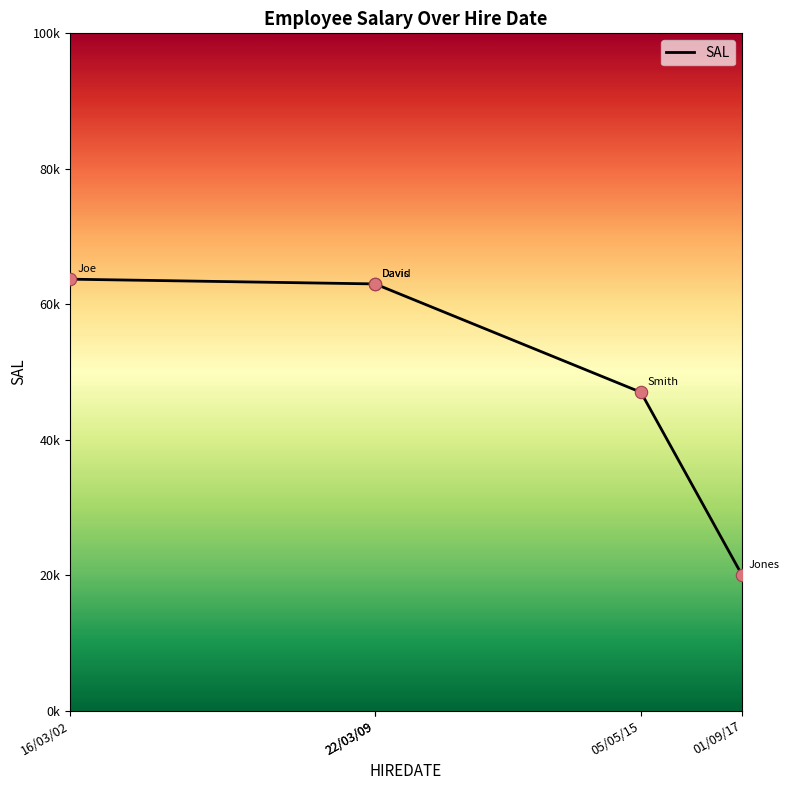

What is the change in value from 22/03/09 to 05/05/15?

-0.2